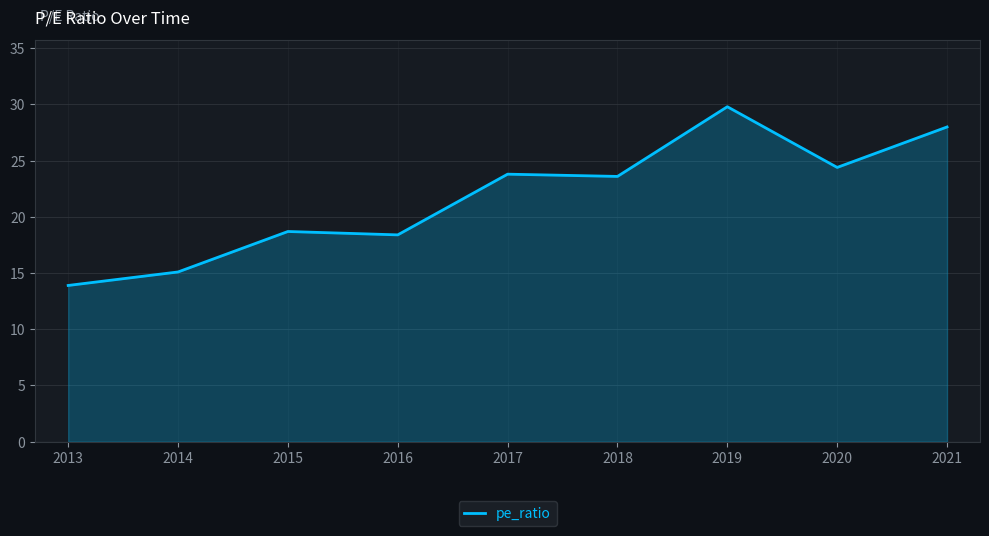

Where is the data nearest to the value 21?

2015